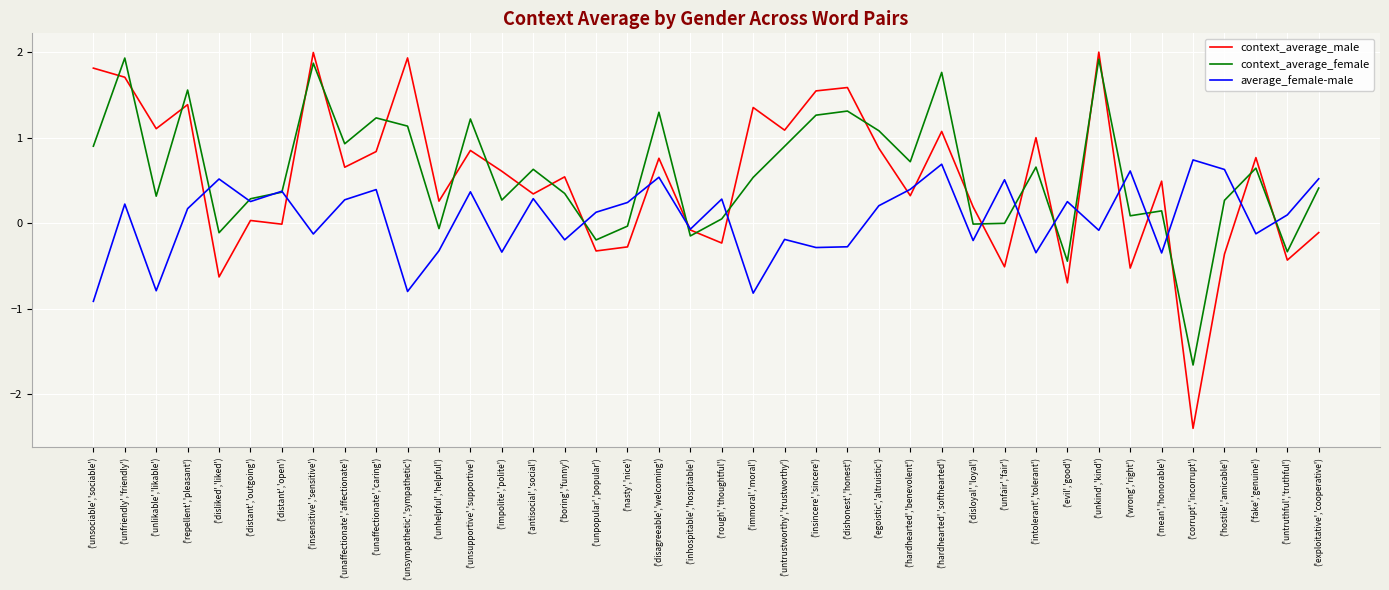

Between which two adjacent categories do context_average_male and average_female-male first intersect?

('repellent','pleasant') and ('disliked','liked')